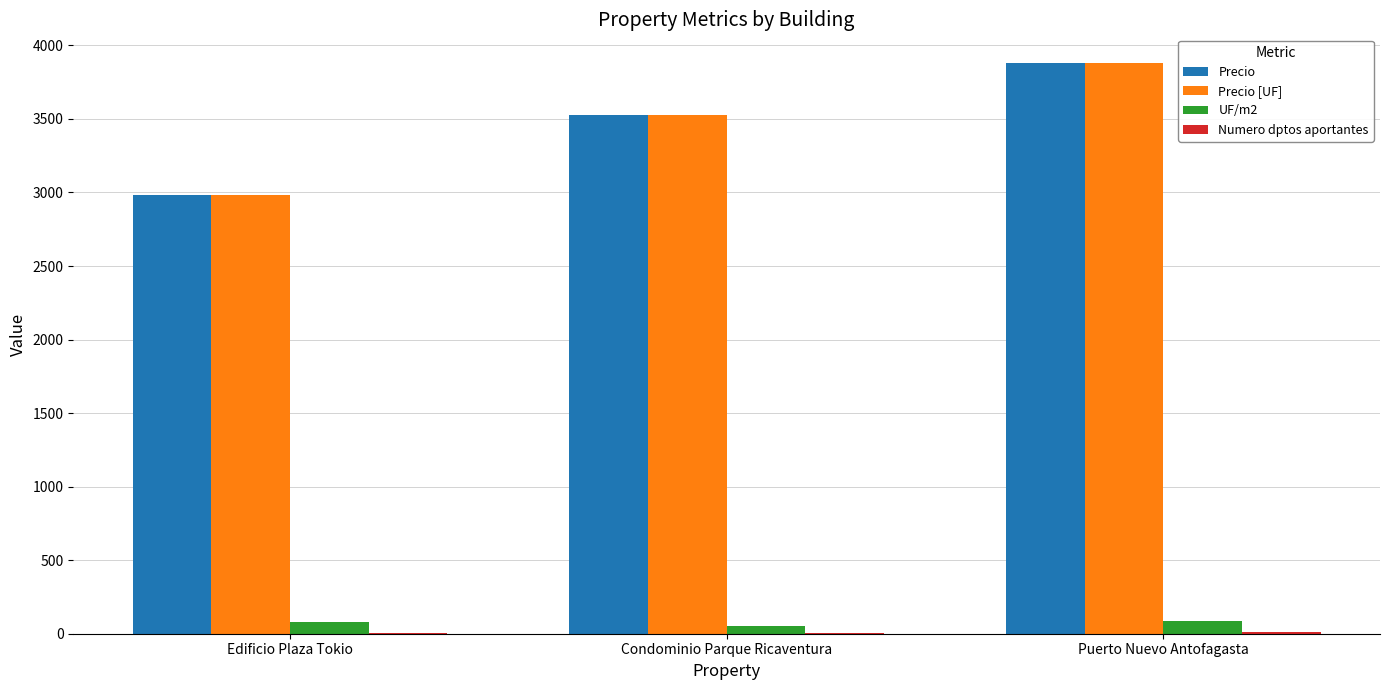

Is it true that Precio equals 3881.0 at Puerto Nuevo Antofagasta?

True